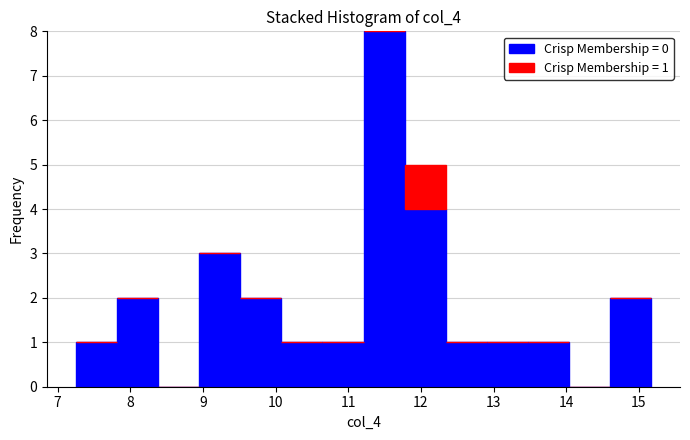

Which range on the x-axis has the tallest stacked bar (by total height)?

11.2 to 11.8